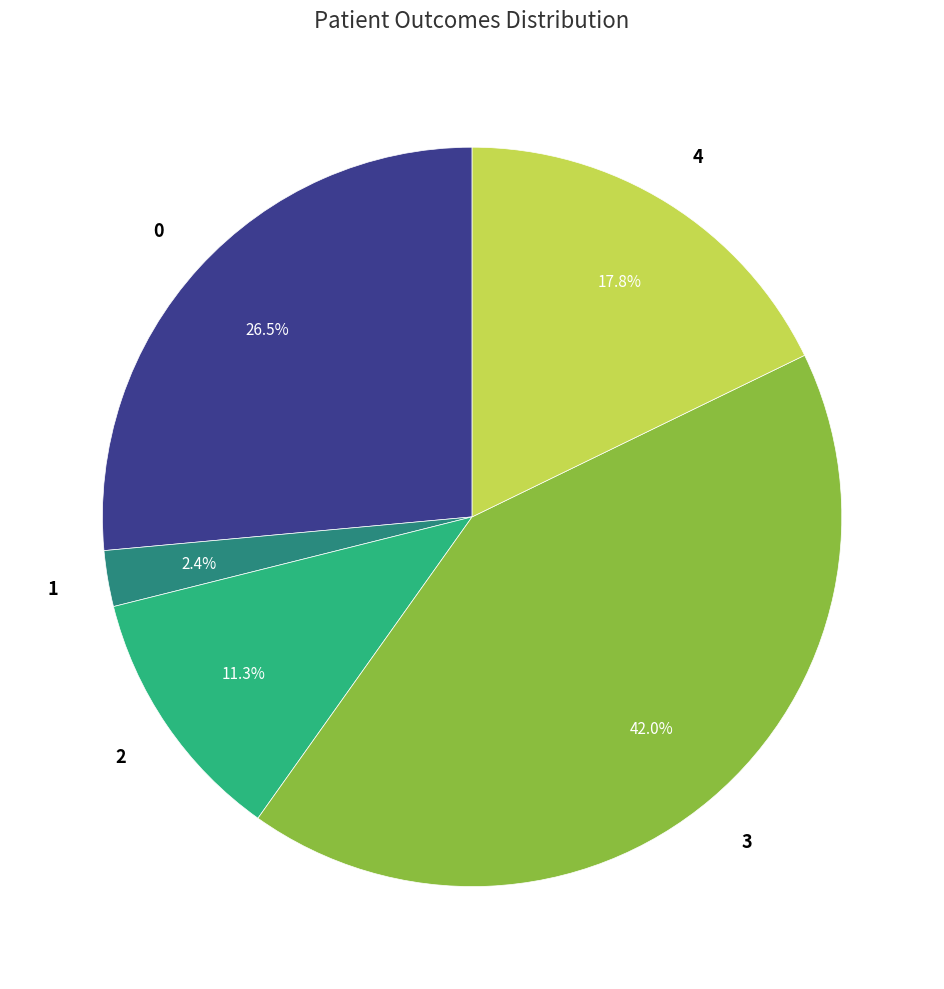

Does any single category account for the majority?

No